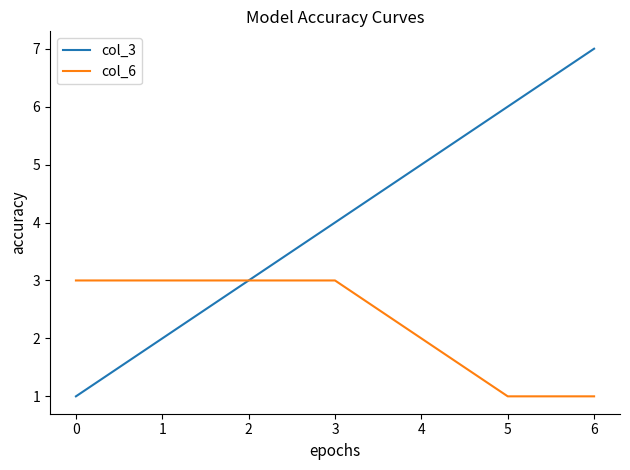

Rank the series by their maximum value, from lowest to highest.

col_6, col_3